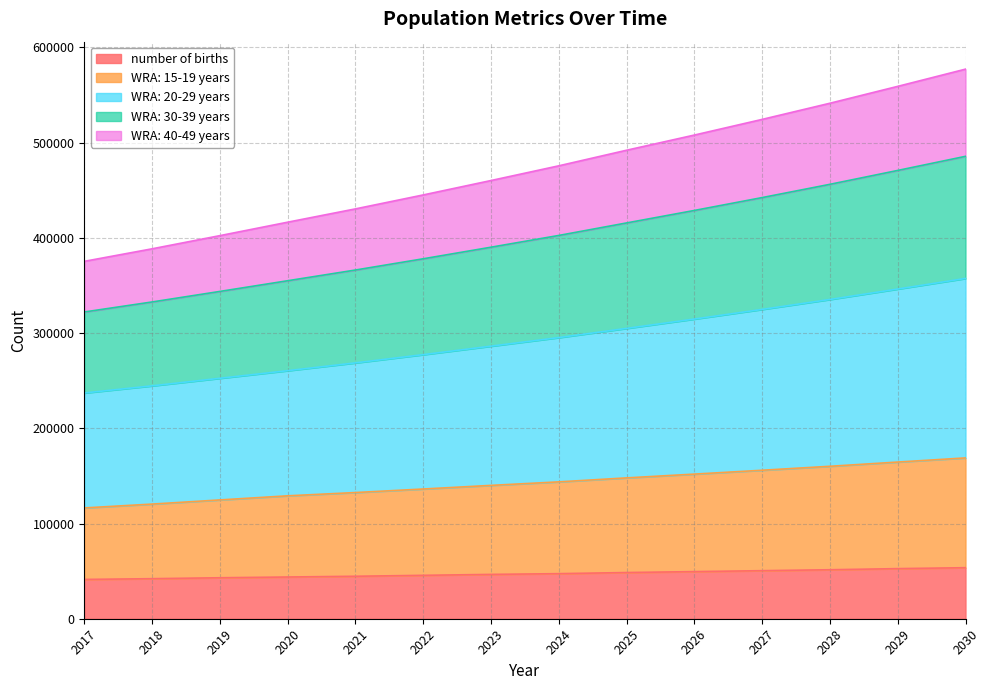

List the labels in order of WRA: 30-39 years value, smallest first.

2017, 2018, 2019, 2020, 2021, 2022, 2023, 2024, 2025, 2026, 2027, 2028, 2029, 2030